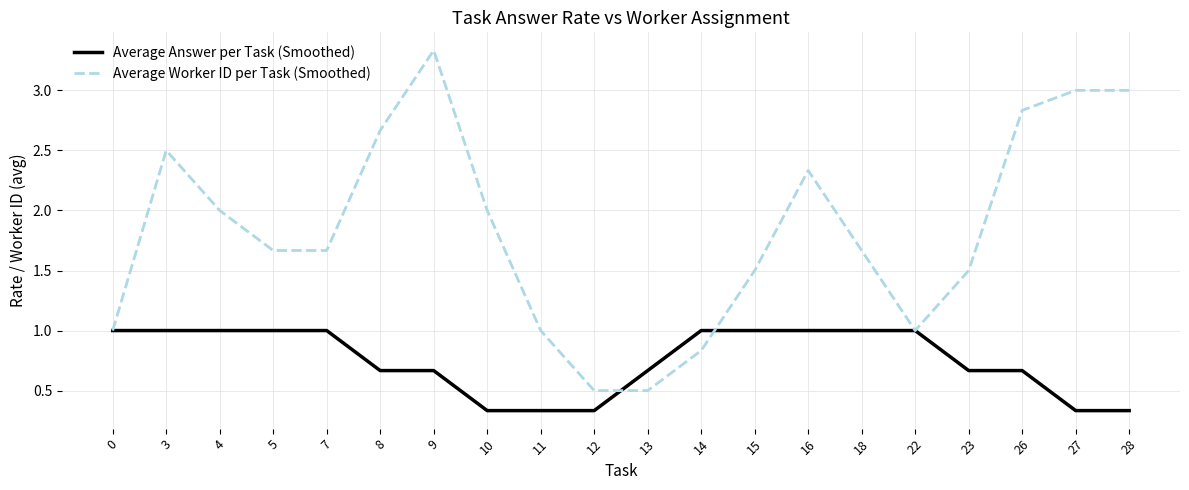

List the series in order of their overall mean, highest first.

Average Worker ID per Task (Smoothed), Average Answer per Task (Smoothed)